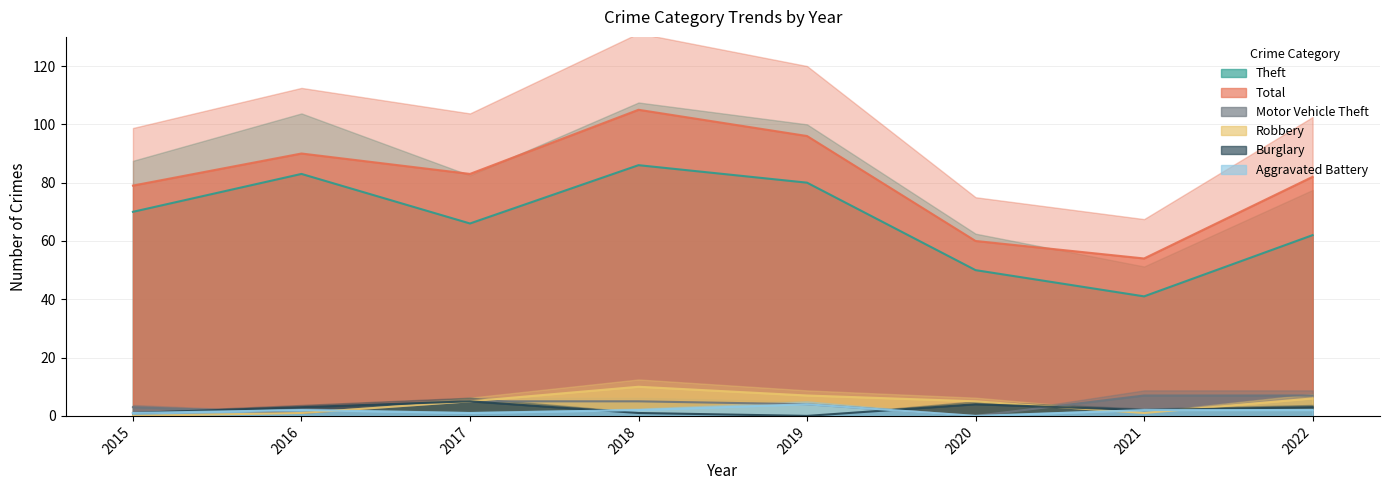

True or false: Aggravated Battery has a value of 3 at 2016.

False